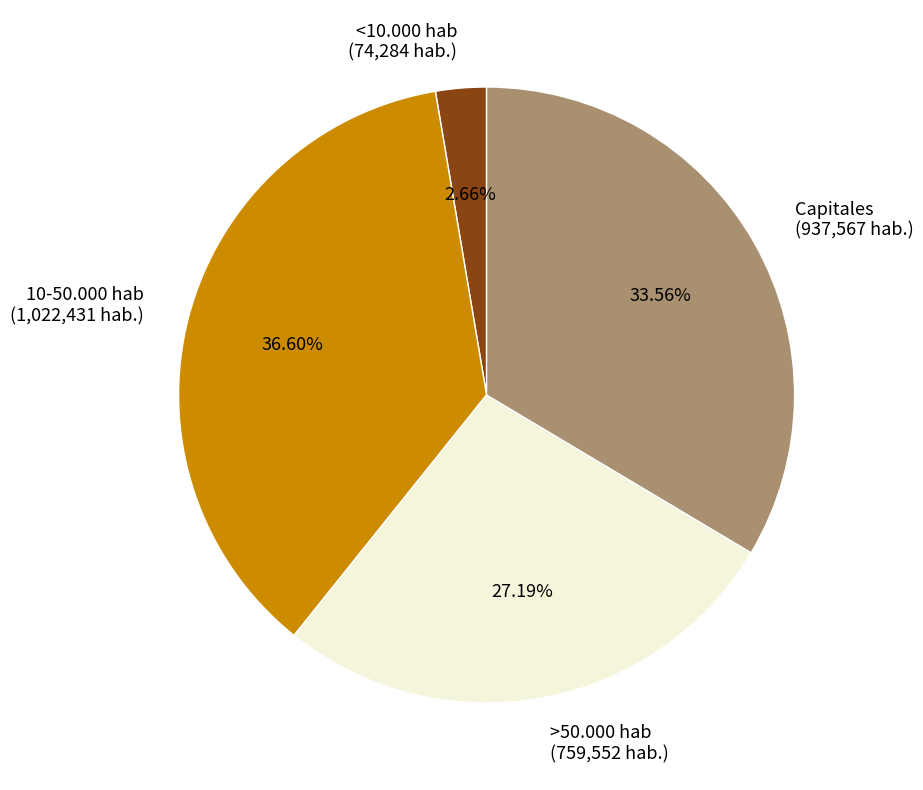

To the nearest percent, what portion does 10-50.000 hab represent?

37%